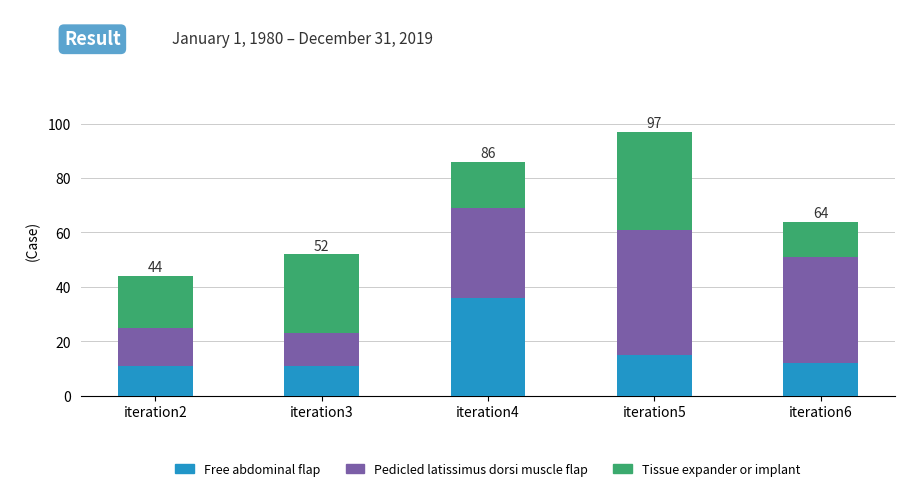

What is the total value across all series at iteration3?

52